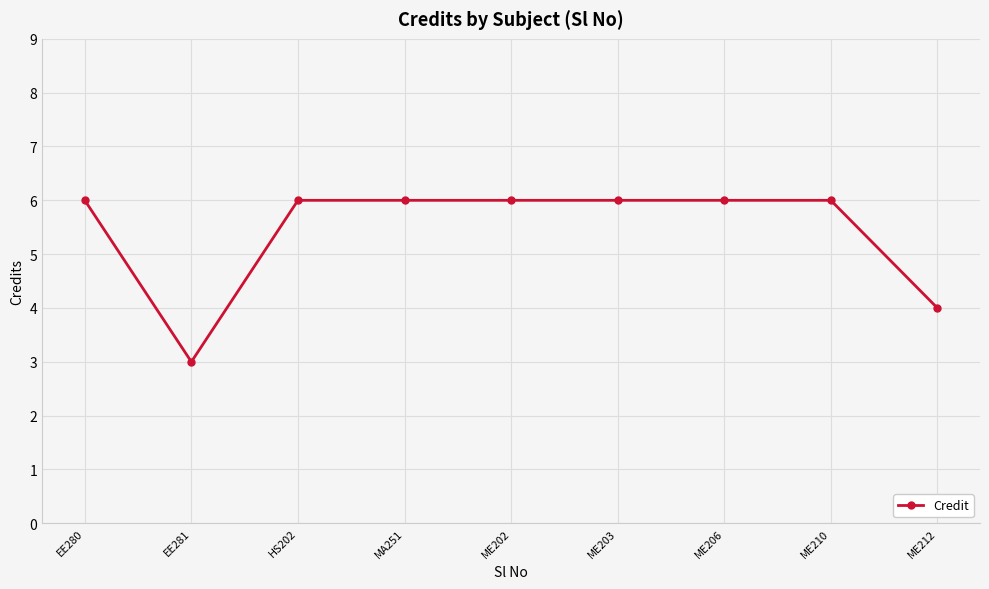

What is the difference between the maximum and minimum values?

3